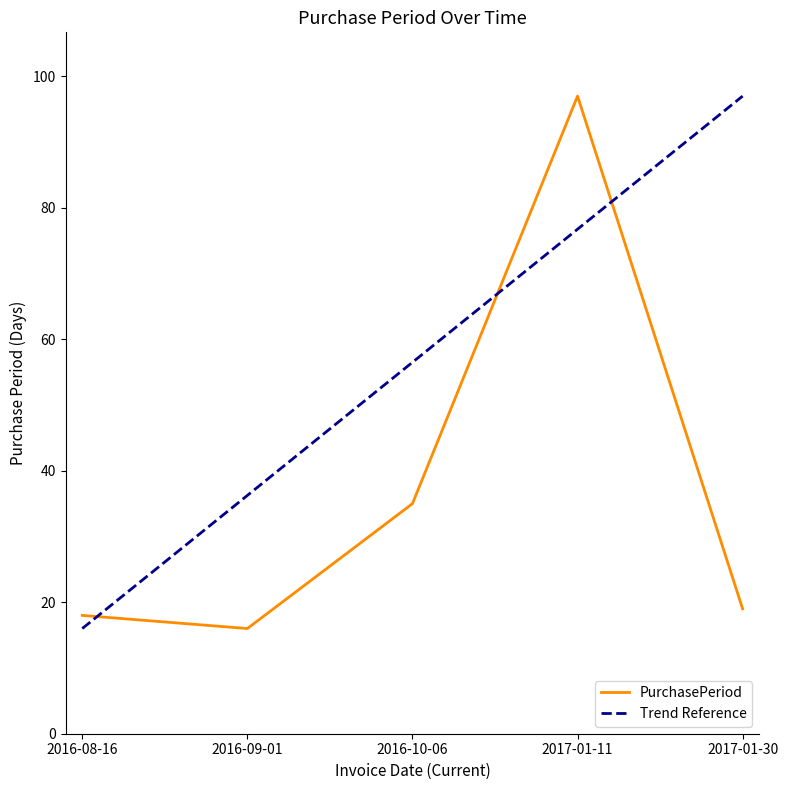

Reading left to right, extract all data points from this chart.

2016-08-16=18	2016-09-01=16	2016-10-06=35	2017-01-11=97	2017-01-30=19